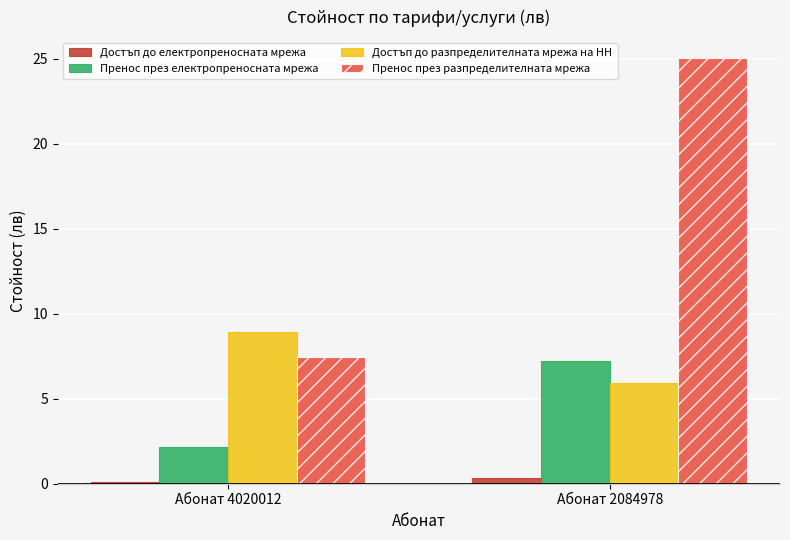

What is the average value of the Достъп до електропреносната мрежа series?

0.2